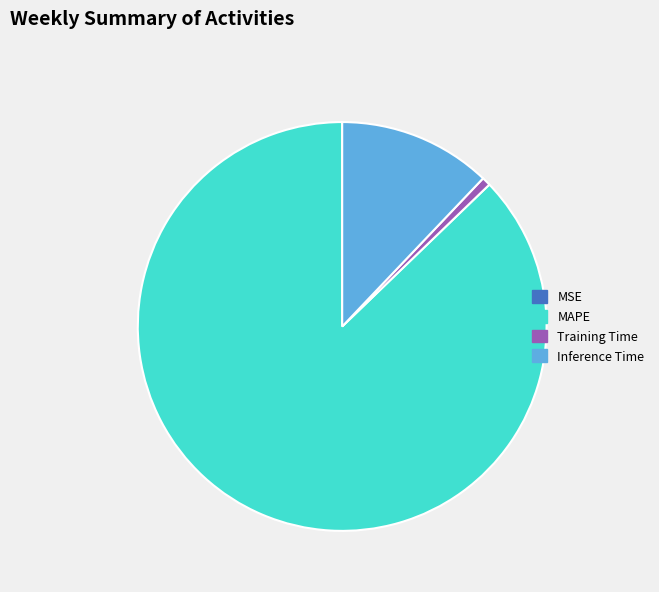

Does MAPE account for over 50% of the chart?

Yes